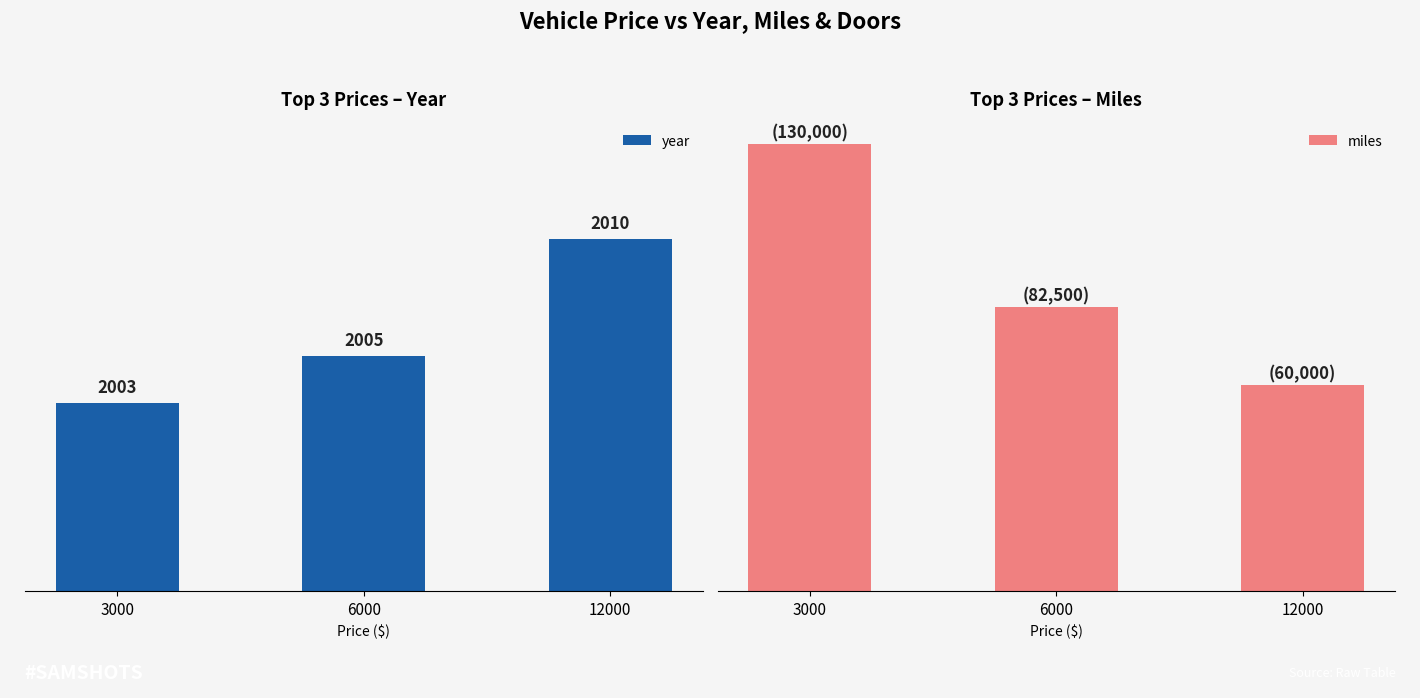

Reading left to right, what are all the values shown in this chart?

year: 3000=2003	6000=2005	12000=2010
miles: 3000=130000	6000=82500	12000=60000